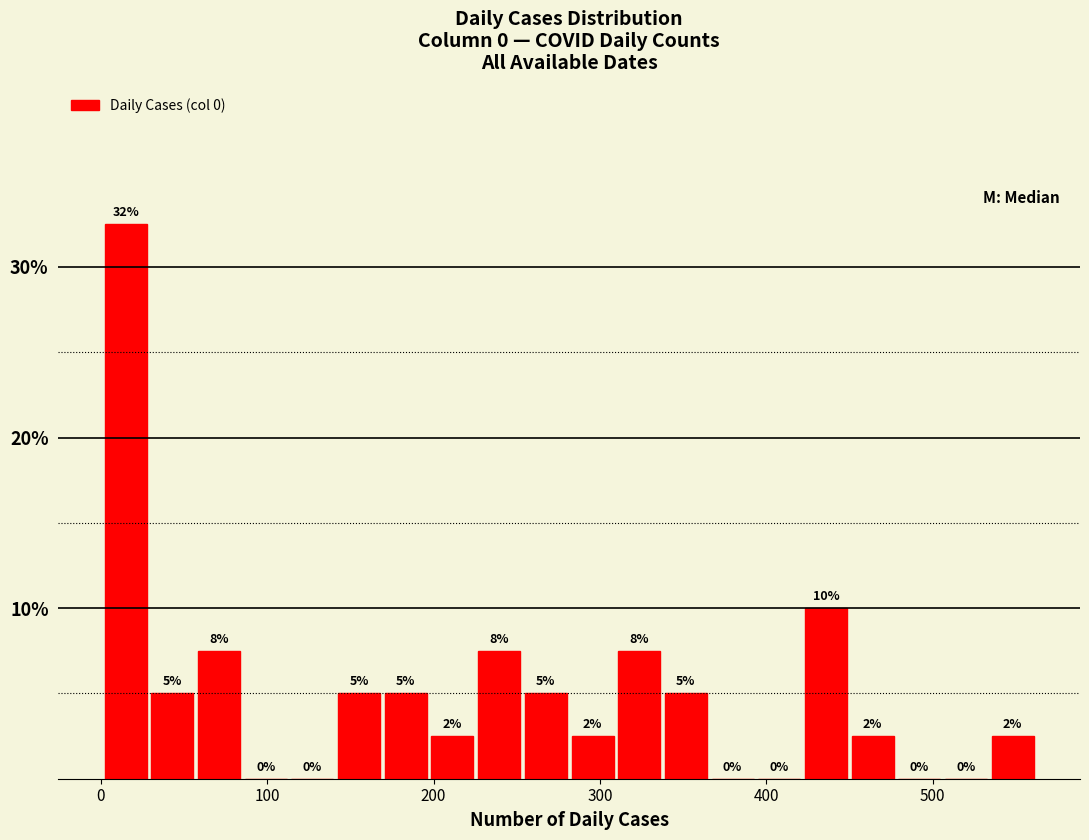

Read against the x-axis, roughly where is the centre of the tallest bar?

20